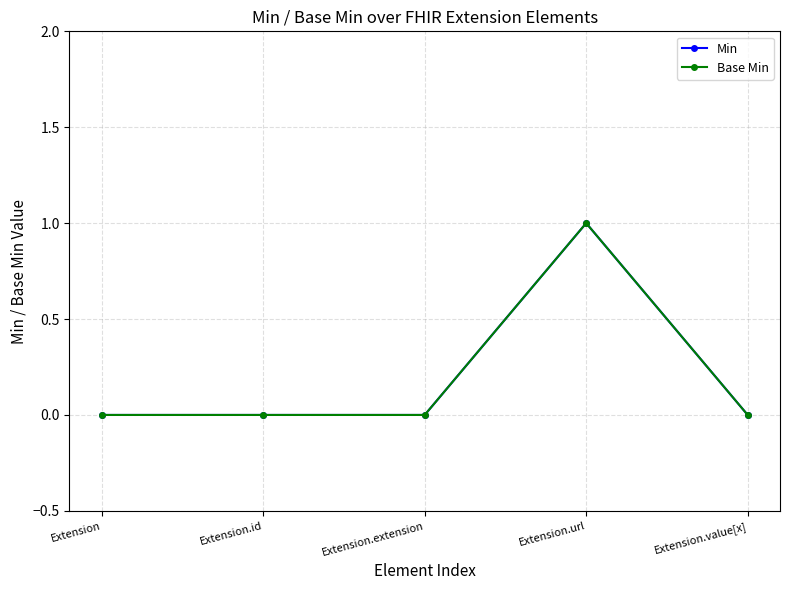

Which series has the widest spread of values?

Min